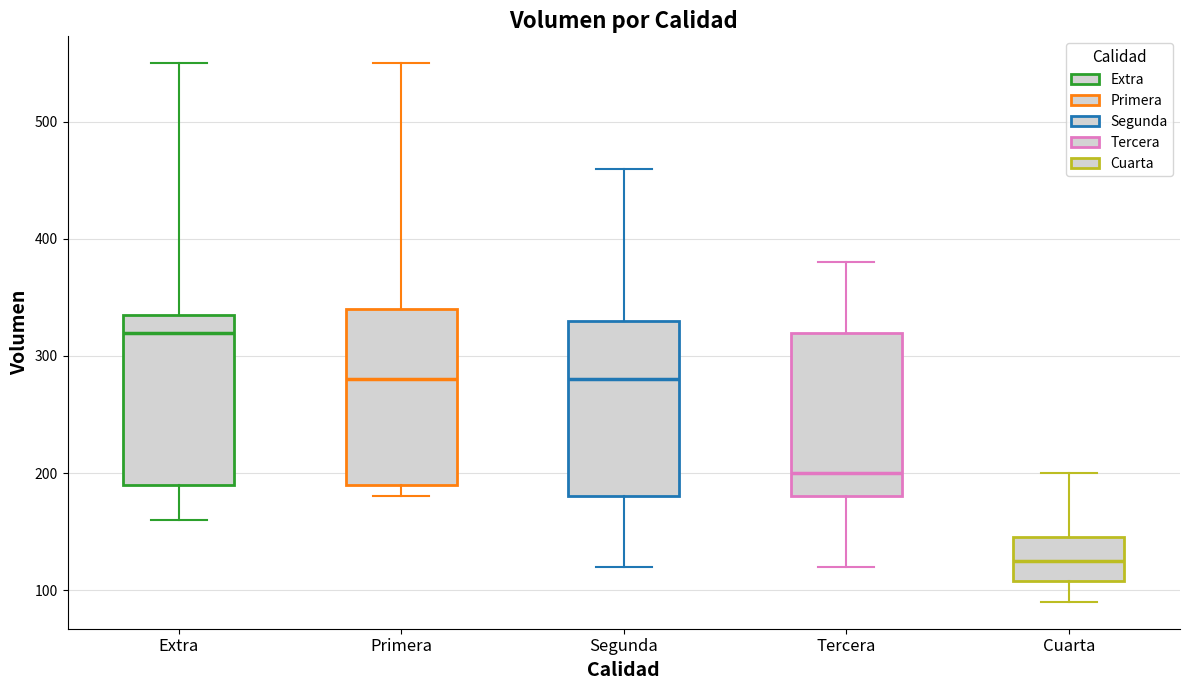

Reading left to right, transcribe this box plot: for each box, give where its median line is, the range the box spans, and where its two whiskers end, as read against the y-axis. The values are not printed on the chart, so give them approximately, as read against the axis.

Extra: median 320, box 190 to 340, whiskers 160 to 550
Primera: median 280, box 190 to 340, whiskers 180 to 550
Segunda: median 280, box 180 to 330, whiskers 120 to 460
Tercera: median 200, box 180 to 320, whiskers 120 to 380
Cuarta: median 130, box 110 to 150, whiskers 90 to 200